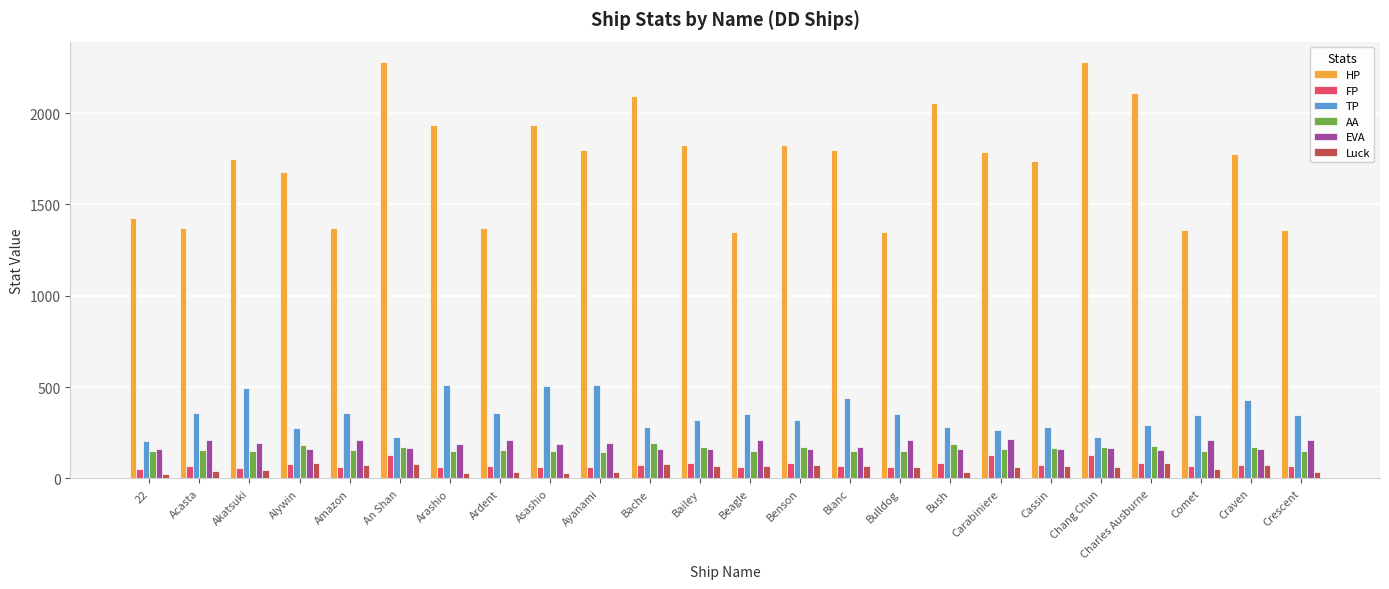

At which label does Luck first exceed 65?

Alywin